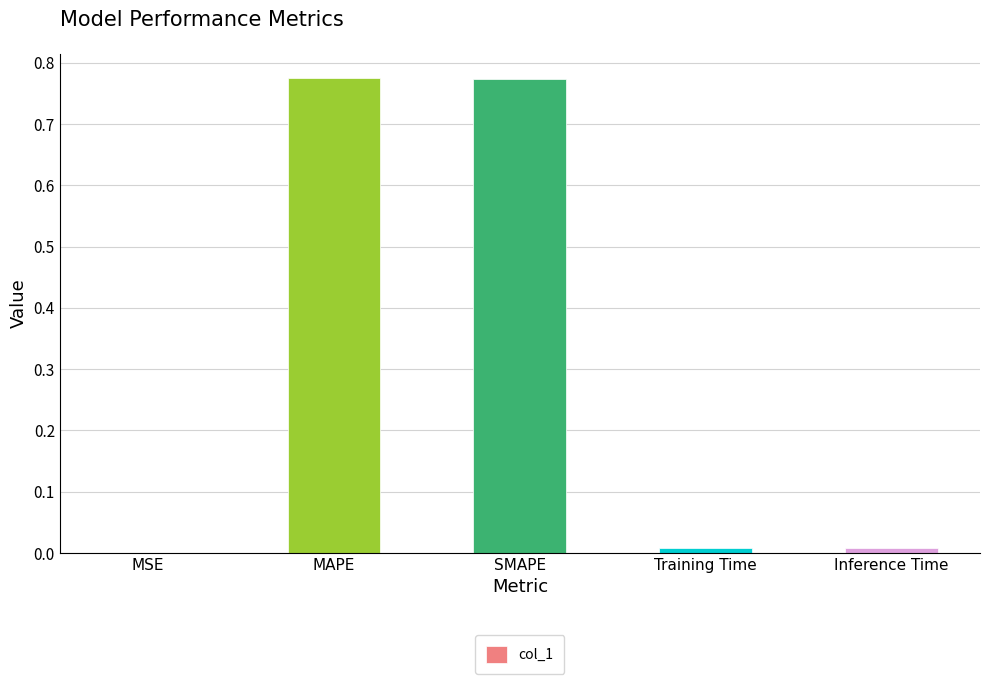

What is the sum of all values?

1.6